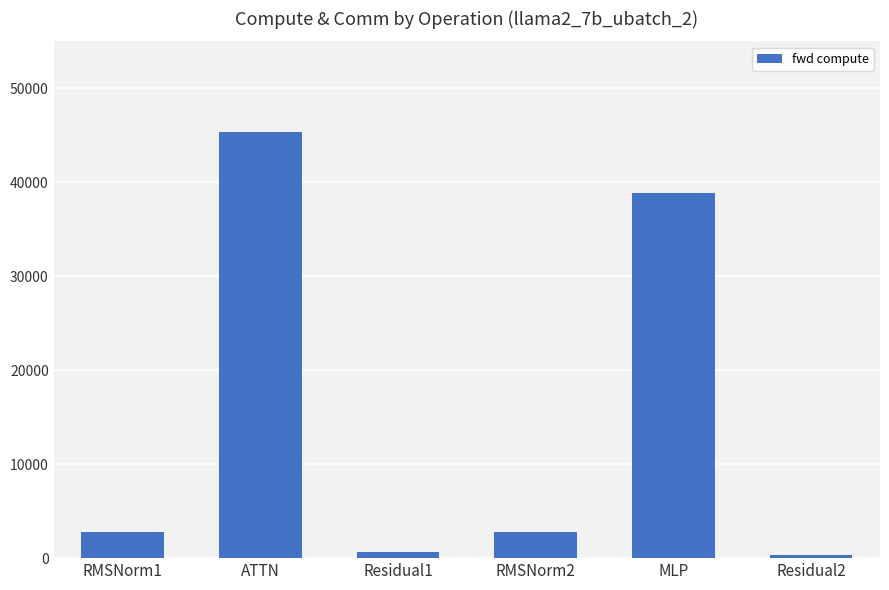

Reading right to left, list all the values displayed in this chart.

315.4	38887.4	2826.2	630.8	45309.9	2826.2